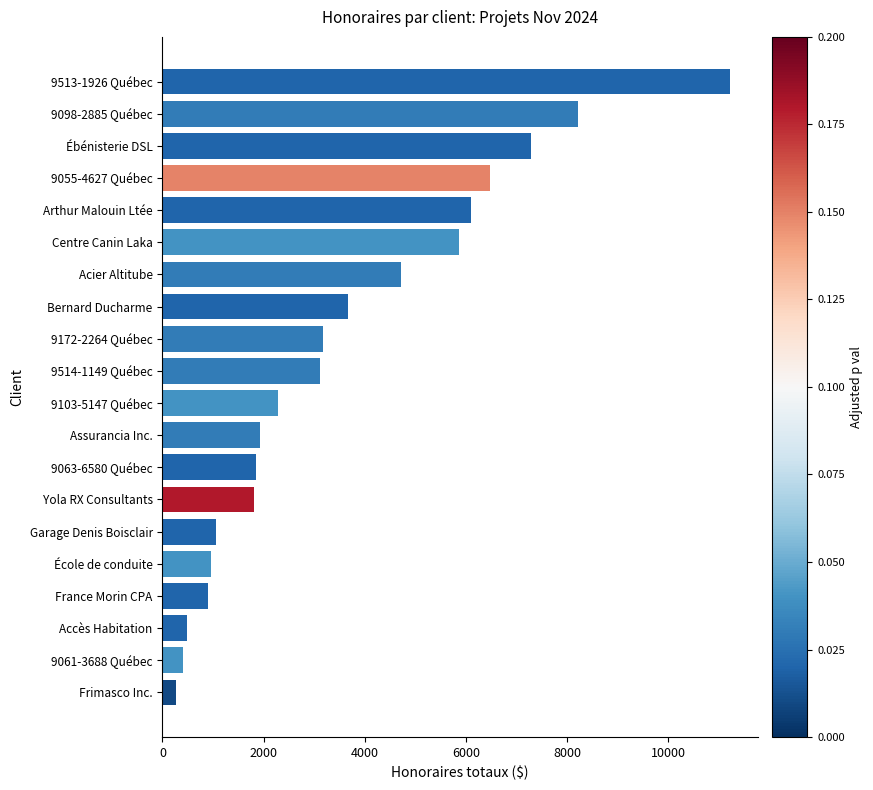

Are the bars horizontal?

Yes